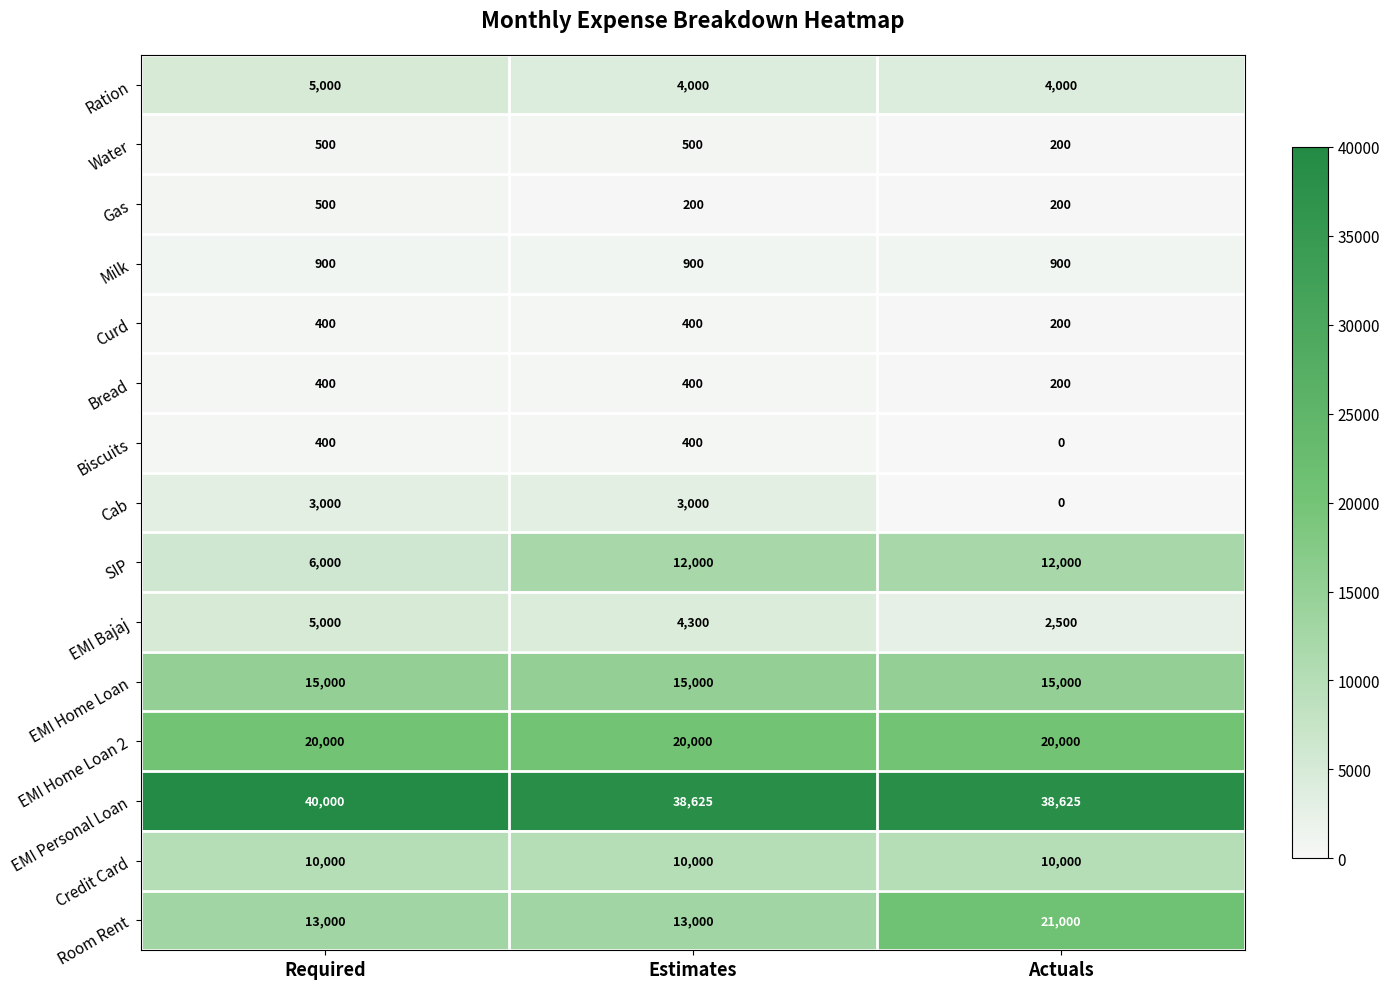

How many data points in Gas are above 200?

1